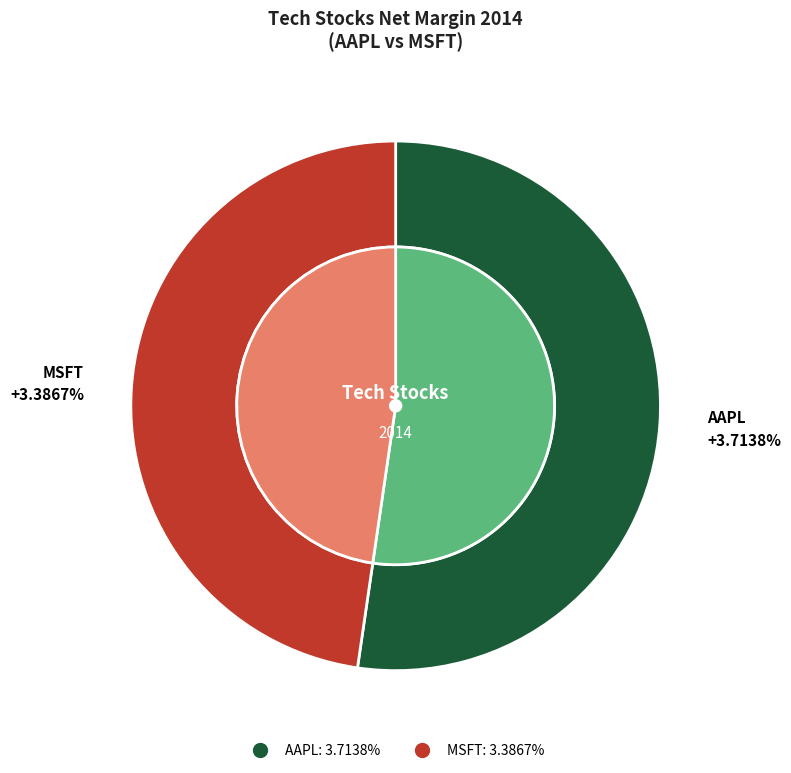

Is it true that MSFT is 57% of the pie?

False